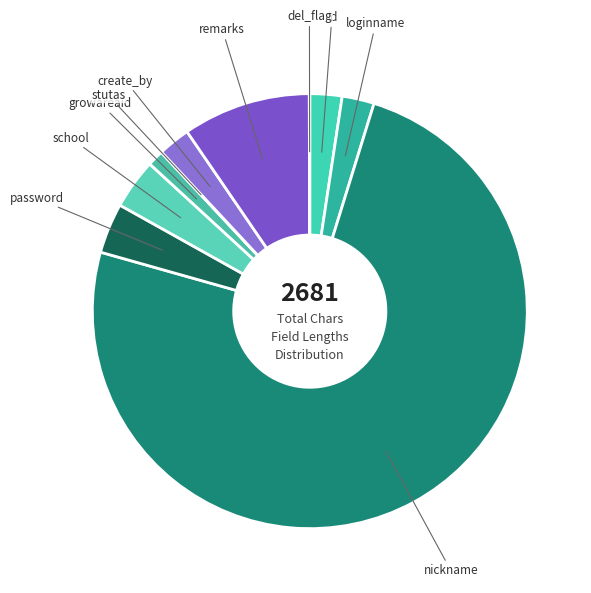

What is the largest slice in the pie chart?

nickname